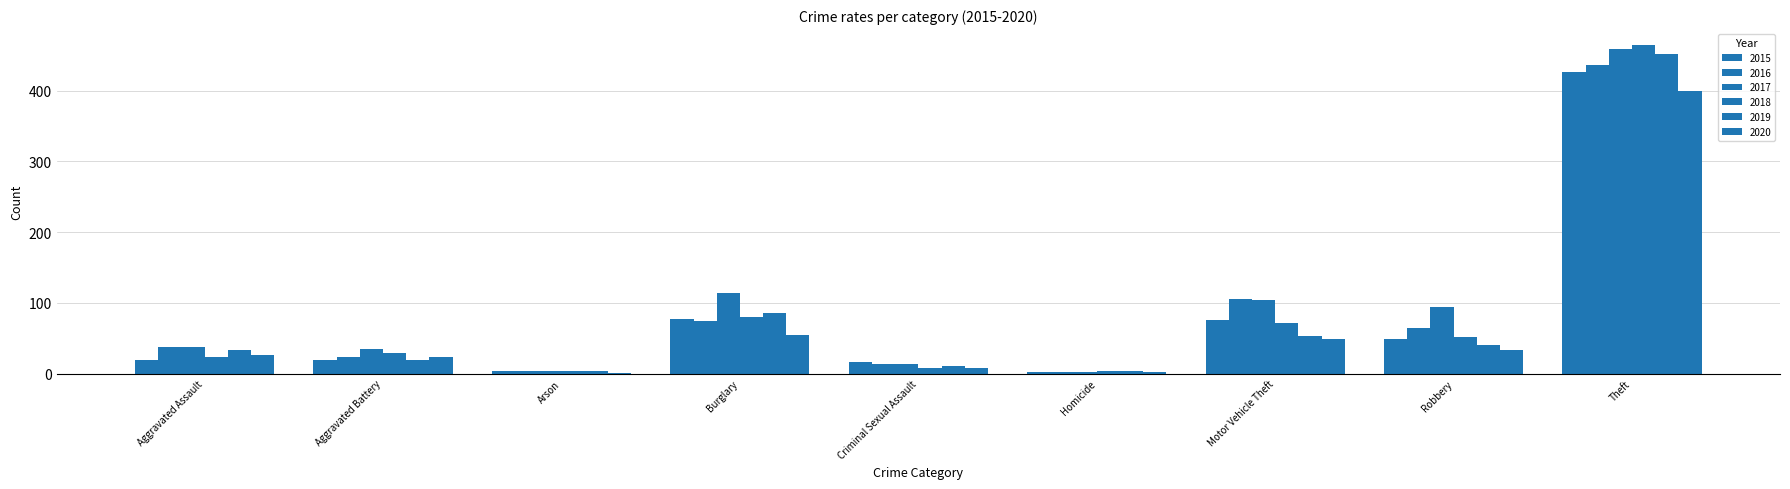

Does the chart contain stacked bars?

No